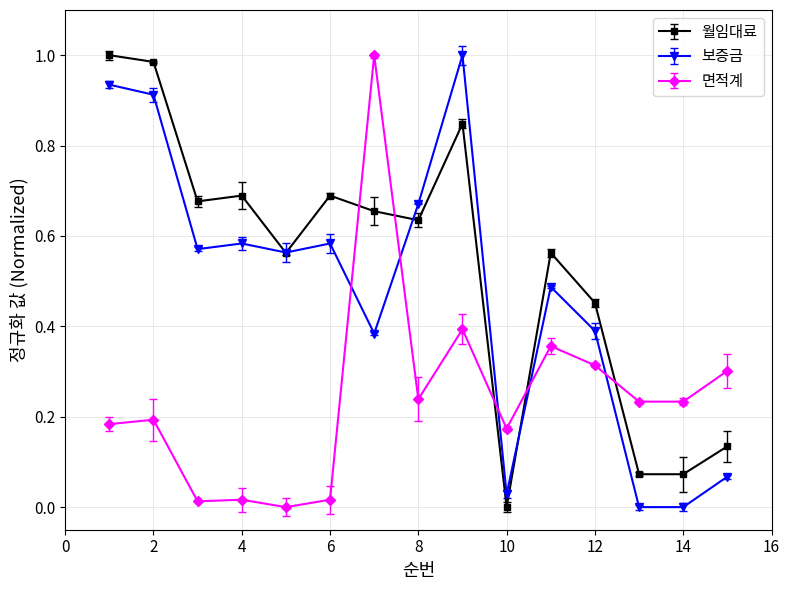

True or false: 월임대료 has more than 0 points higher than both neighbors.

True